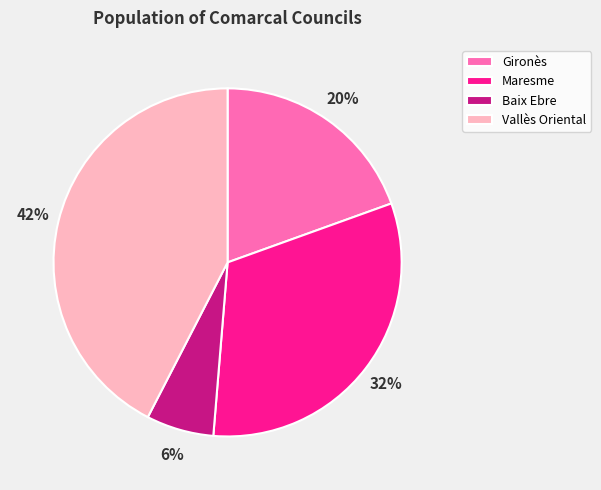

Which slice is the smallest?

Baix Ebre